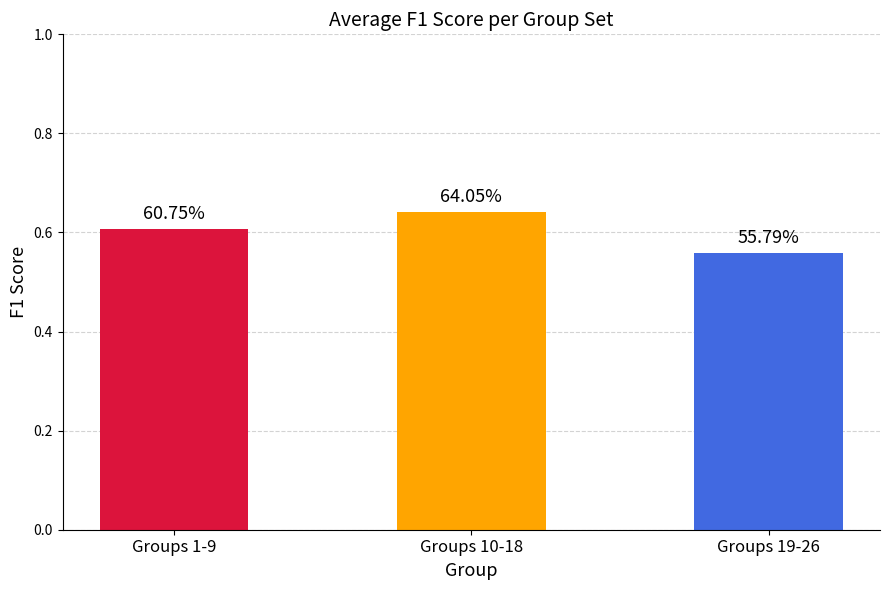

What is the minimum value shown in the chart?

0.6